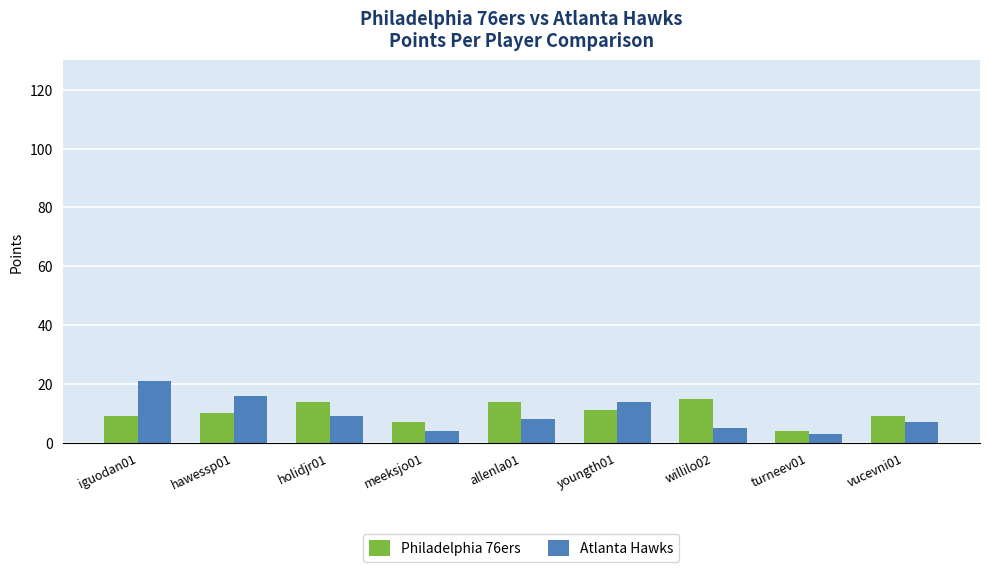

What is the maximum value for Atlanta Hawks?

21